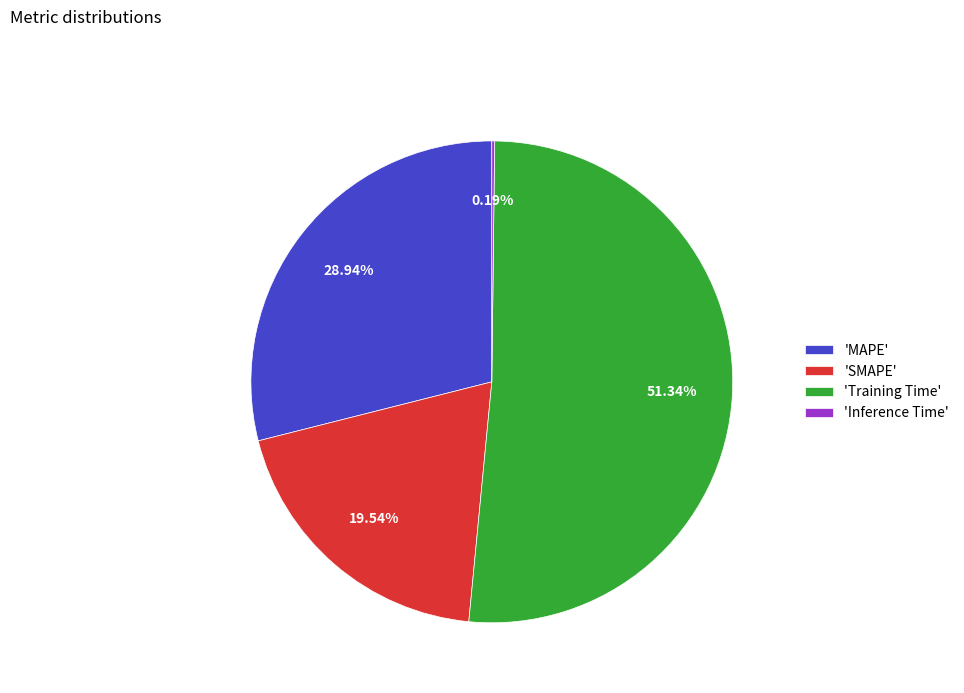

Which category has the biggest portion of the pie?

'Training Time'